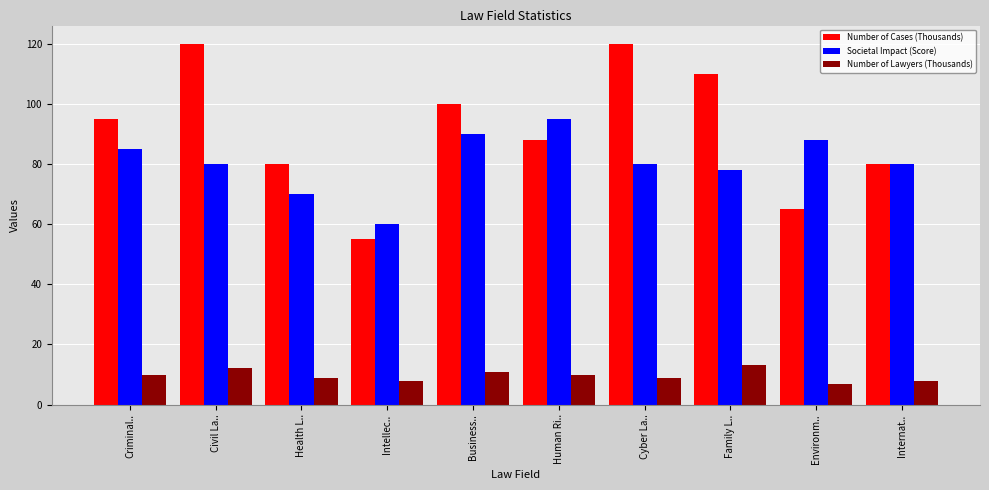

What is the maximum value for Number of Lawyers (Thousands)?

13